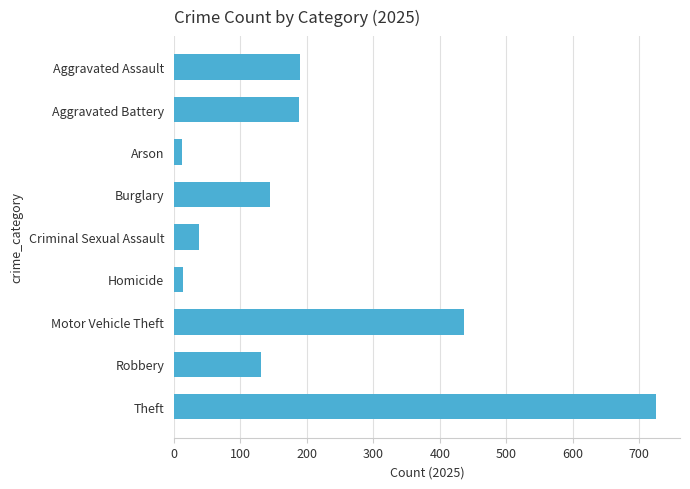

What is the ratio of the value at Robbery to the value at Aggravated Assault?

0.7